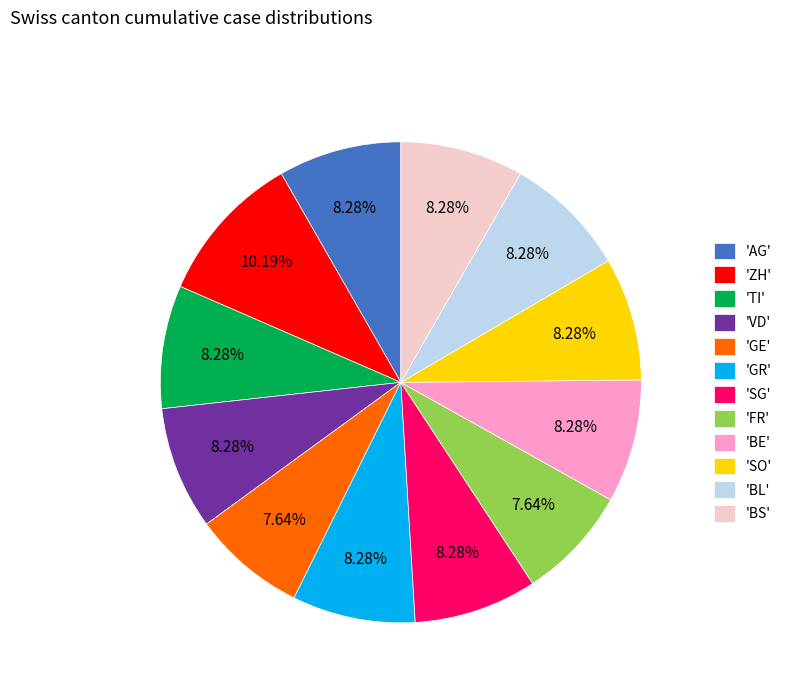

Which category has the biggest portion of the pie?

'ZH'